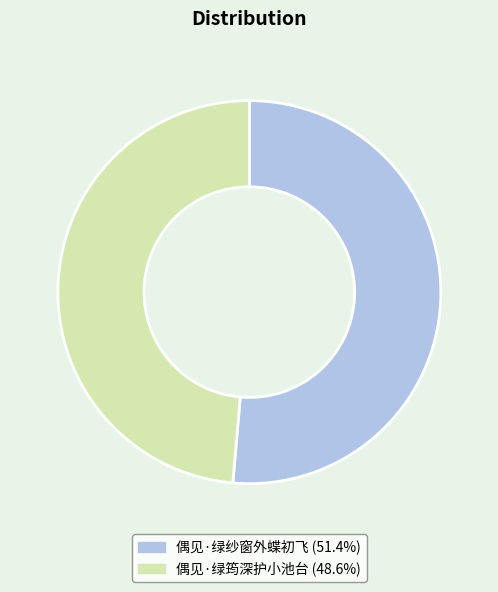

Is 偶见·绿筠深护小池台 the majority of the pie?

No